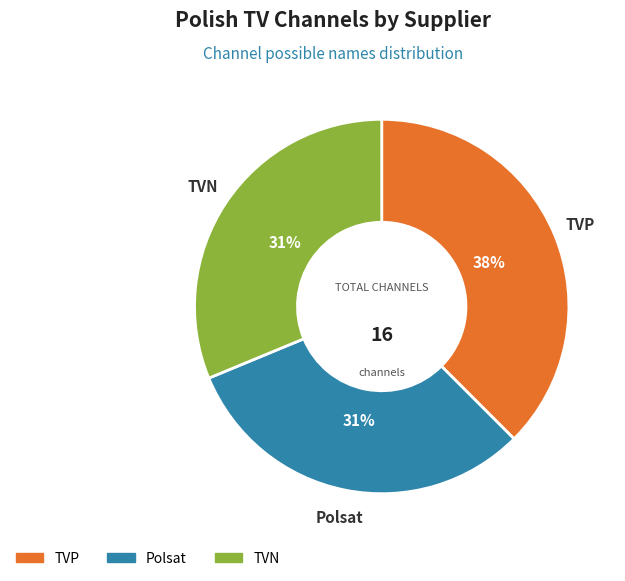

Is it true that Polsat is 19% of the pie?

False